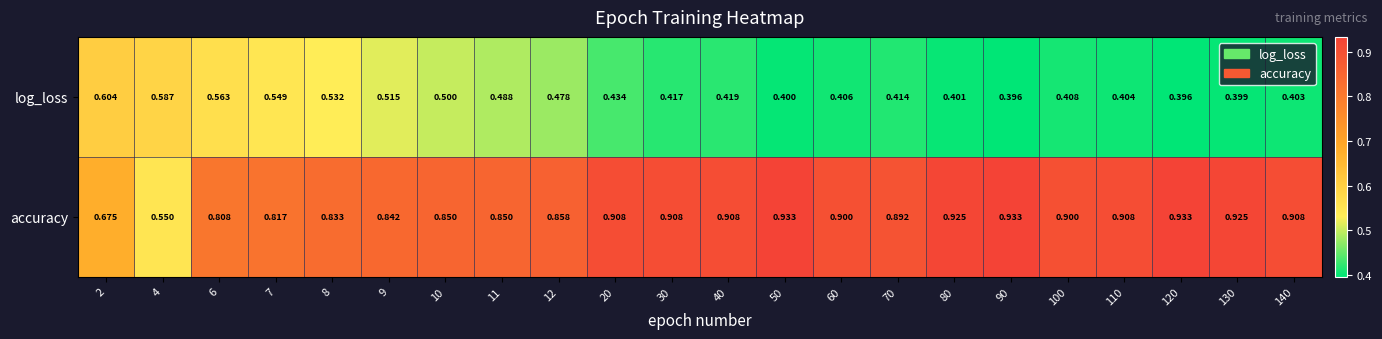

Rank the series at 120 from highest to lowest value.

accuracy, log_loss